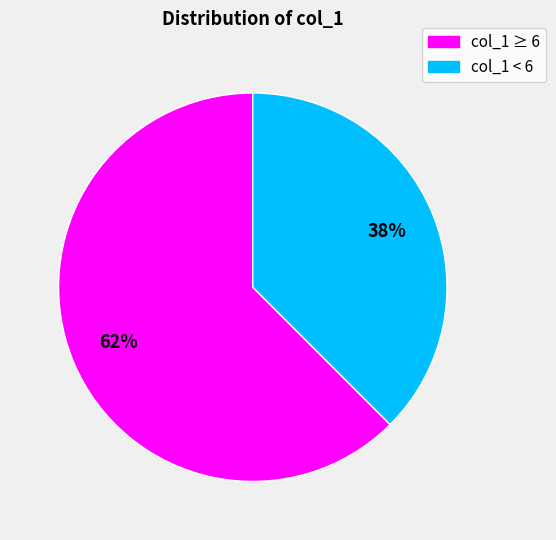

Between col_1 < 6 and col_1 ≥ 6, which is larger?

col_1 ≥ 6